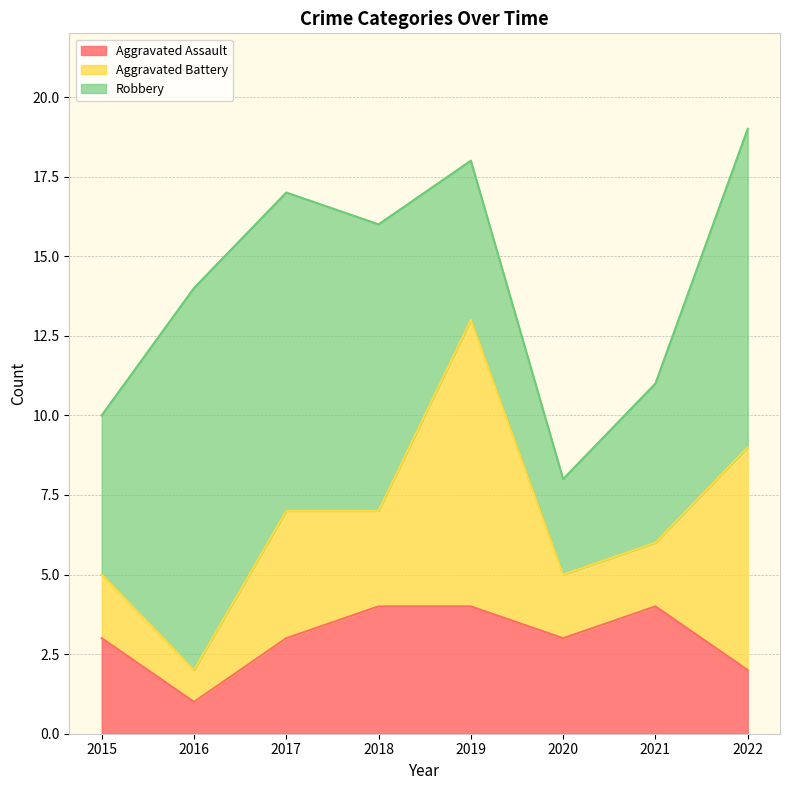

At which category does Robbery reach its first local valley?

2020